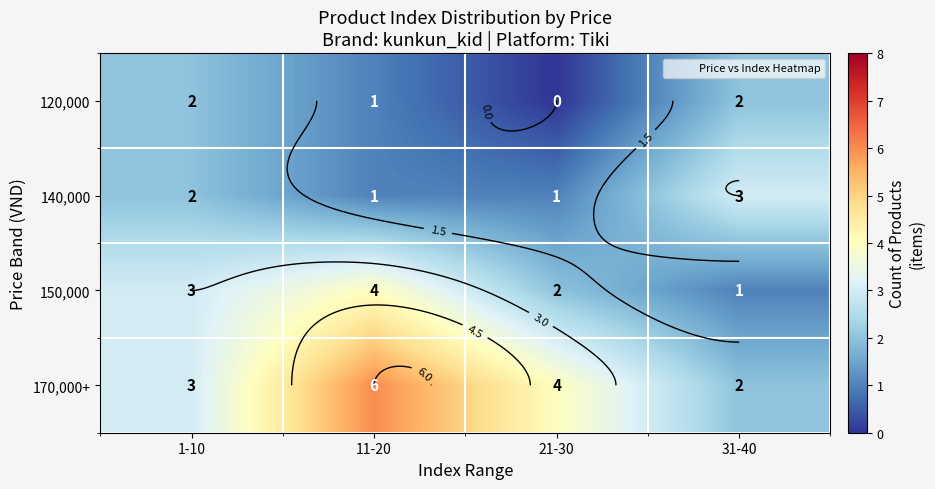

What is the total value across all series at 21-30?

7